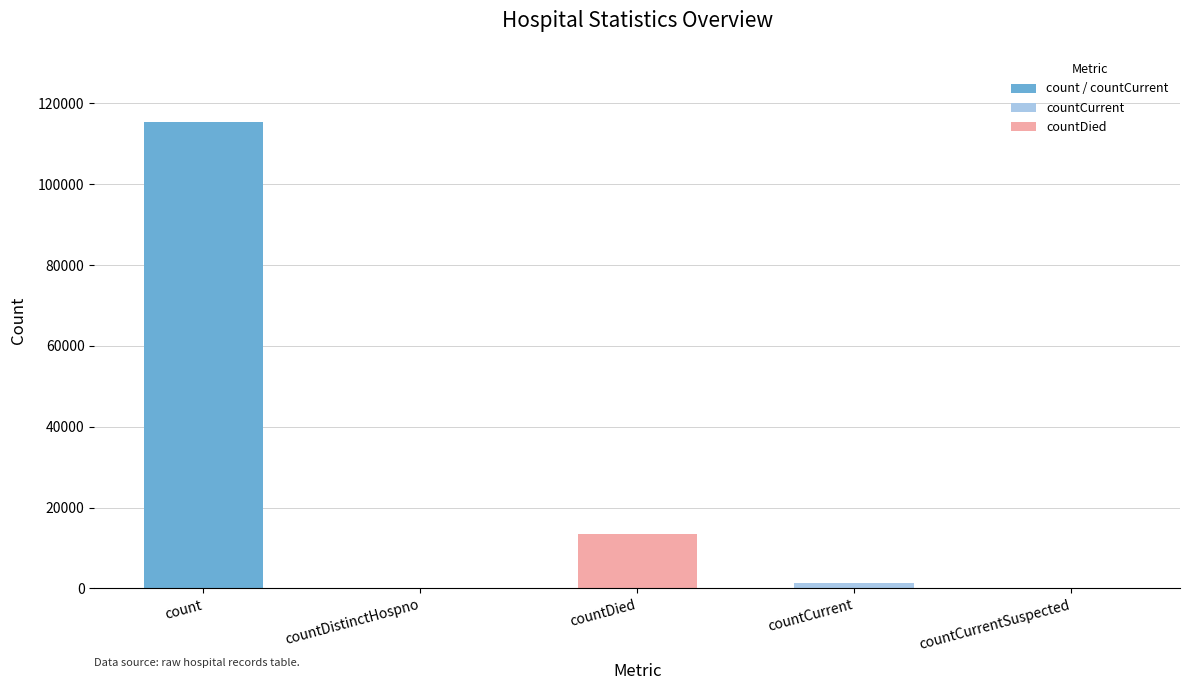

Which has a higher value, count or countCurrent?

count